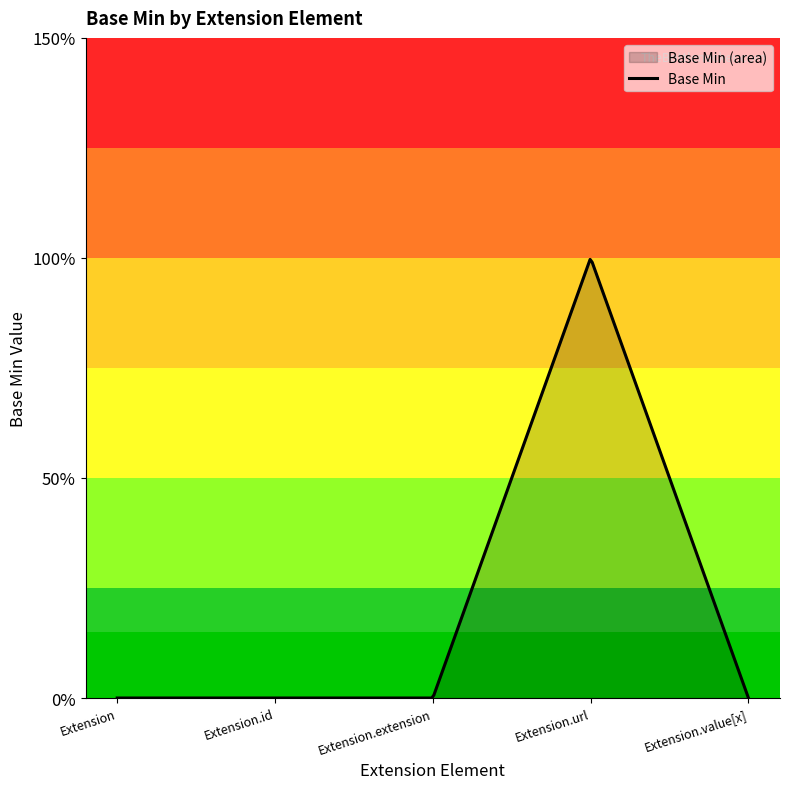

List the labels in order of value, largest first.

Extension.url, Extension, Extension.id, Extension.extension, Extension.value[x]